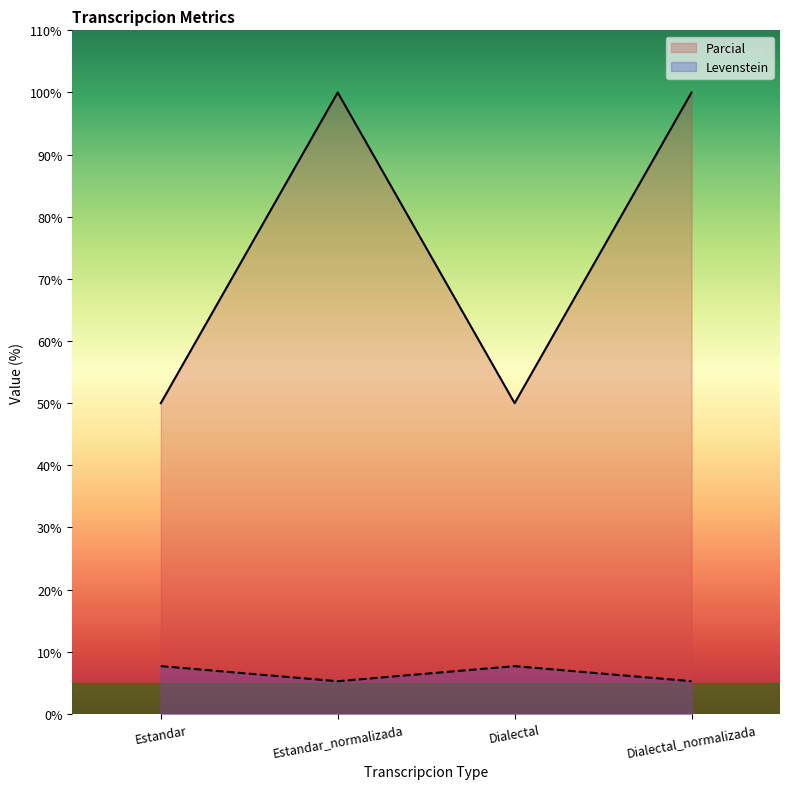

Reading right to left, extract all data points from this chart.

Levenstein: 5.3	7.7	5.3	7.7
Parcial: 100.0	50.0	100.0	50.0